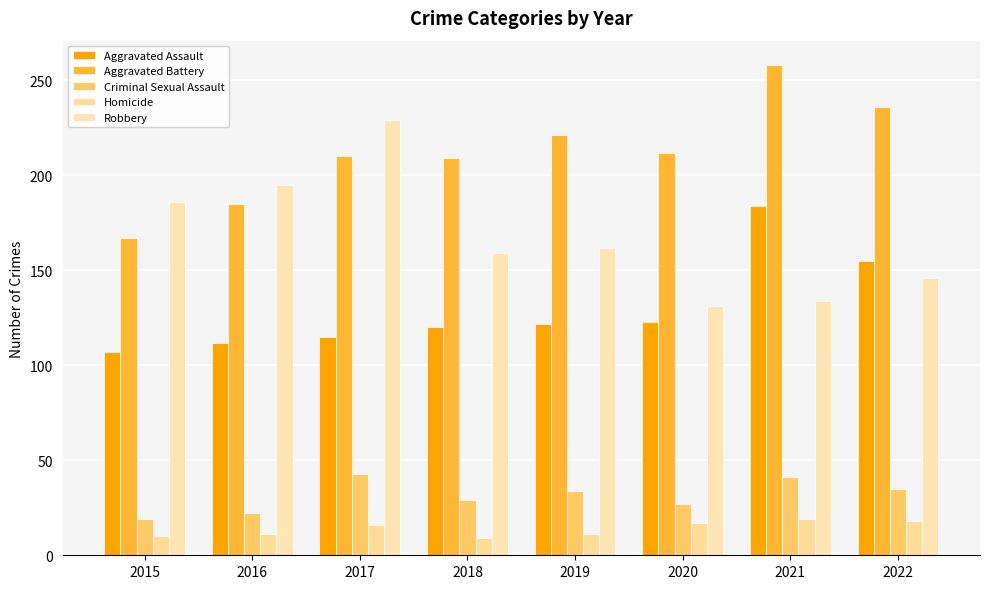

Which series changed the most between 2016 and 2017?

Robbery